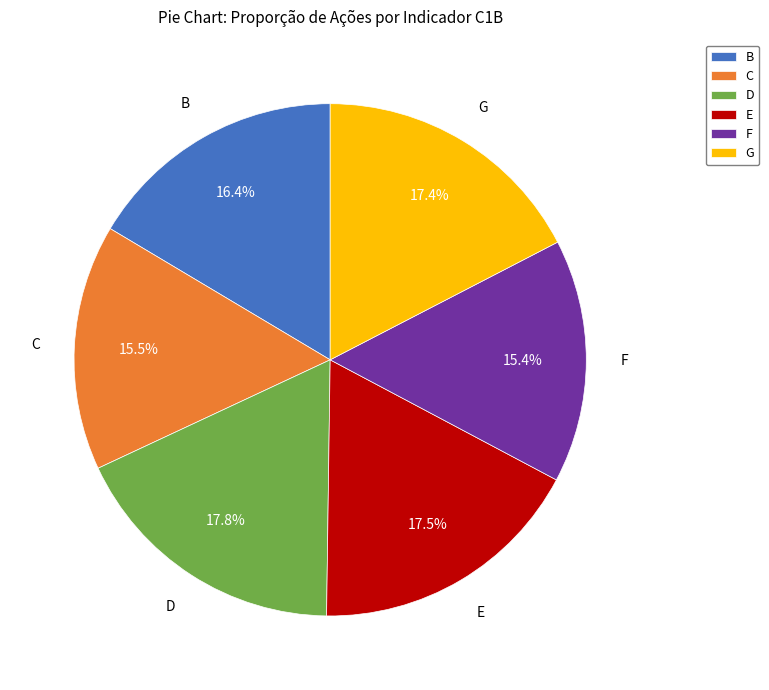

What is the total percentage of F and D?

33.2%